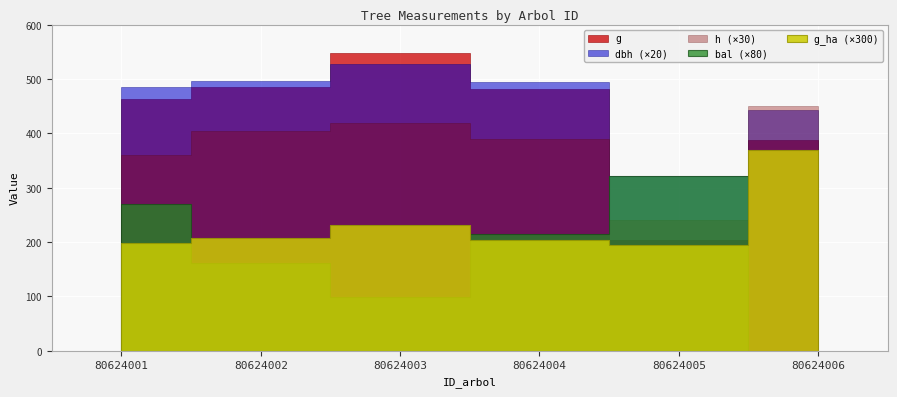

List the series in order of their peak value, highest first.

g, dbh, h, bal, g_ha